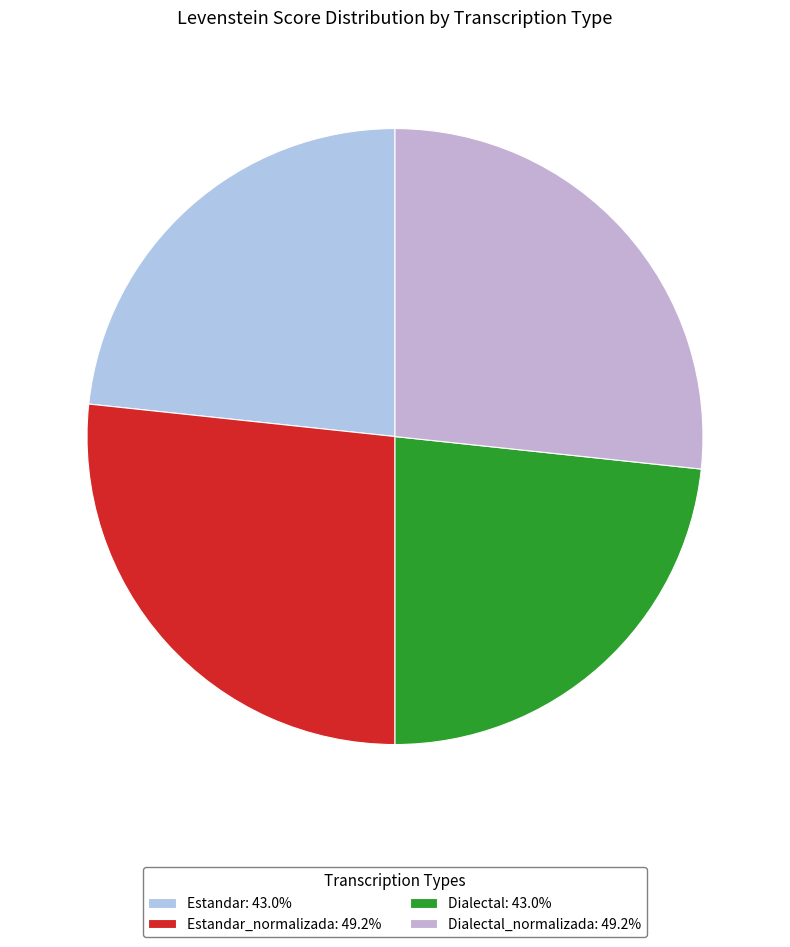

How many segments does this pie chart have?

4